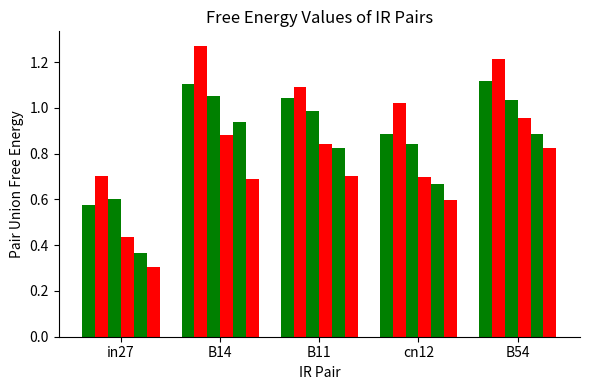

How many groups of bars are there?

5